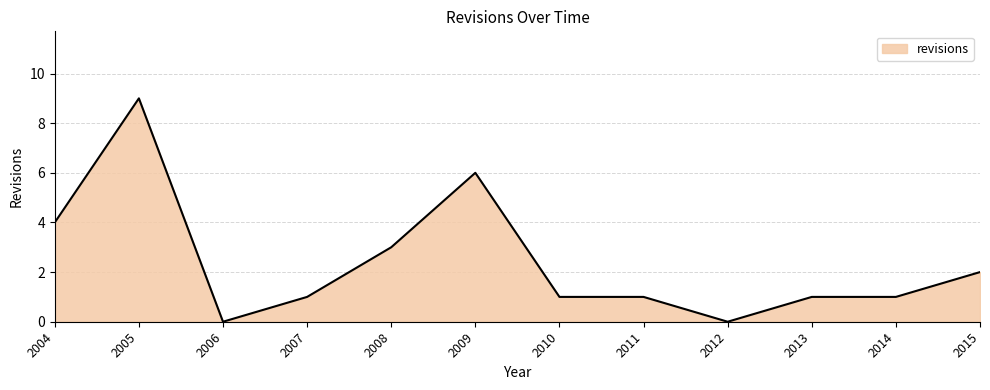

Does the chart display data point markers on the line(s)?

No